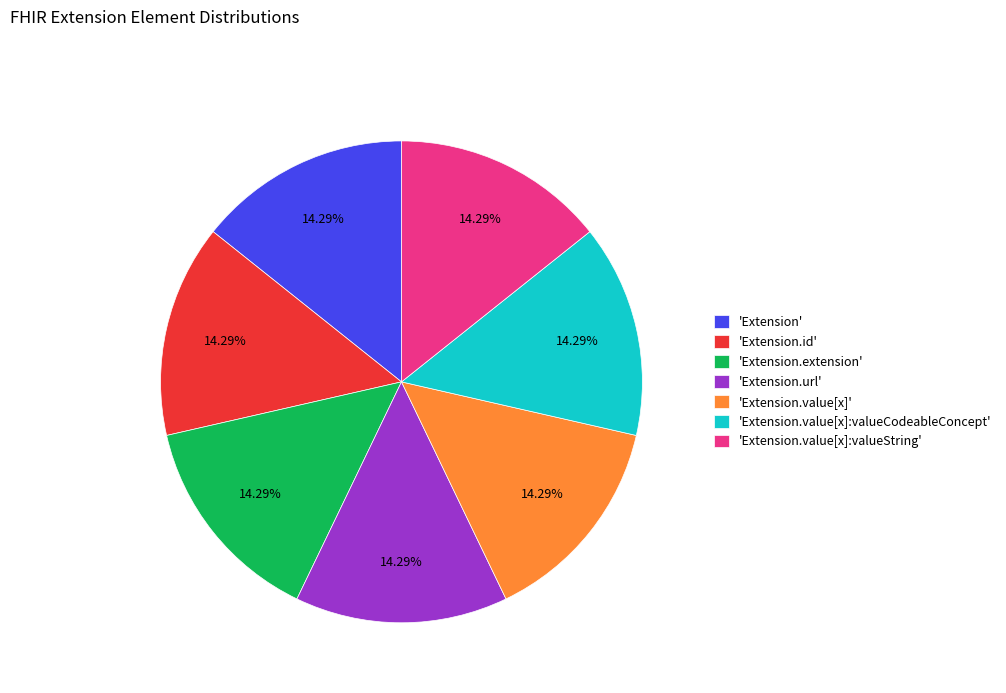

To the nearest percent, what is the difference between the largest and smallest slice percentages?

0%